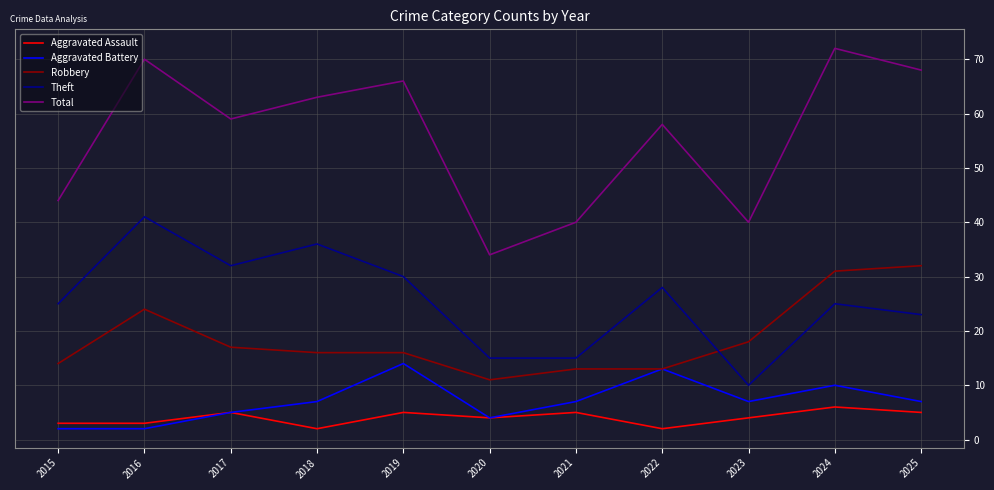

True or false: Theft and Aggravated Battery intersect in this chart.

False